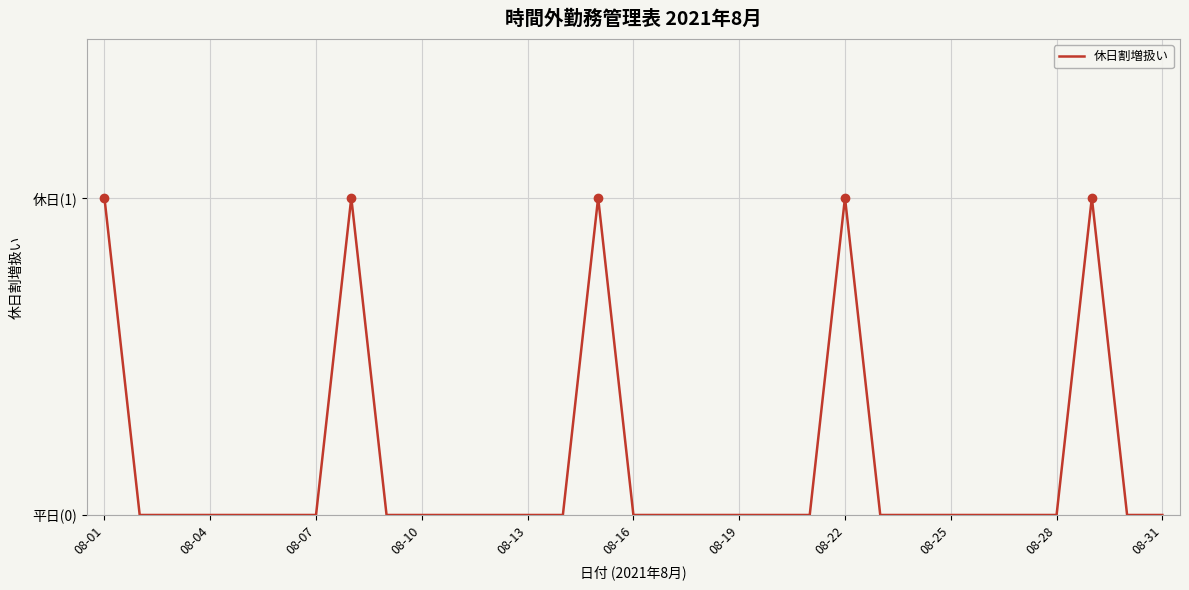

Does the chart have visible grid lines?

Yes